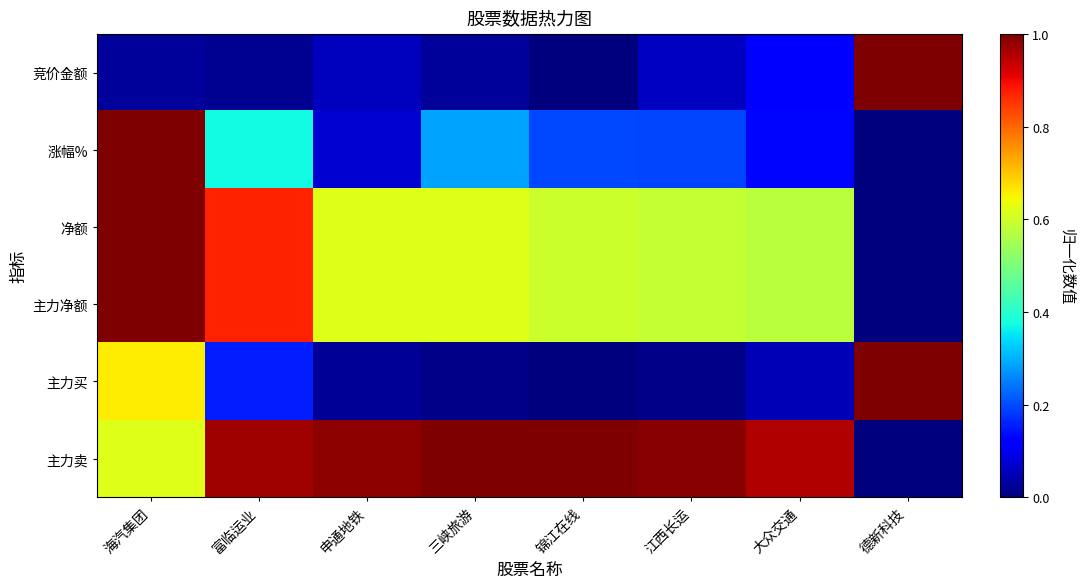

At how many categories does at least one series exceed 0?

8